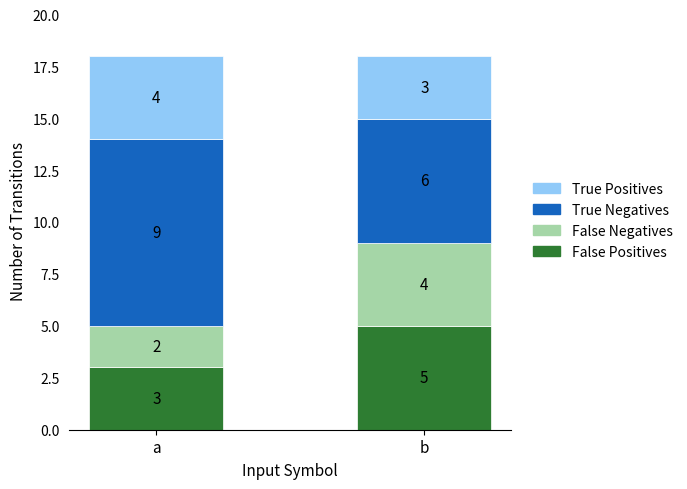

The value of False Positives at a is 5. True or false?

False